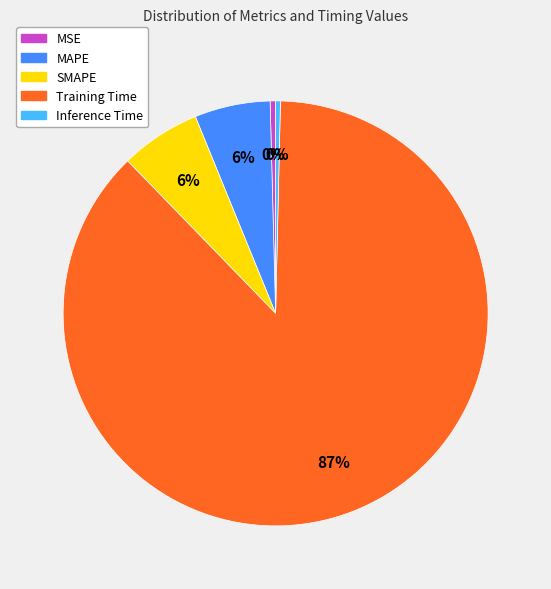

What percentage is the MAPE slice, to the nearest percent?

6%